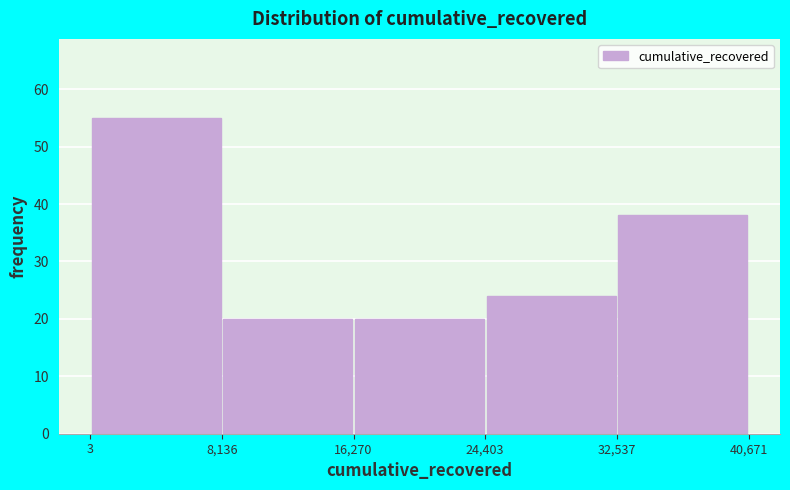

What is the height of the bar covering 24,403 to 32,537 on the x-axis? The values are not printed on the chart, so give them approximately, as read against the axis.

24